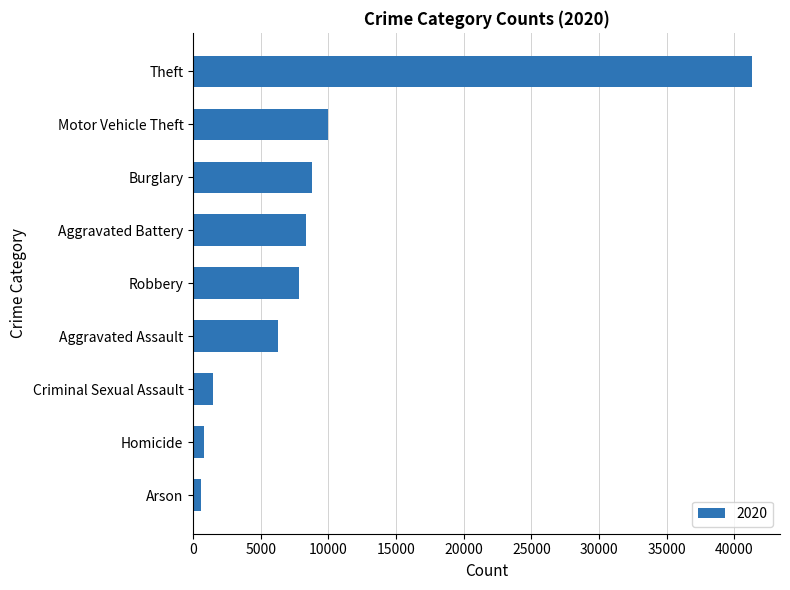

How many bars are there in total?

9